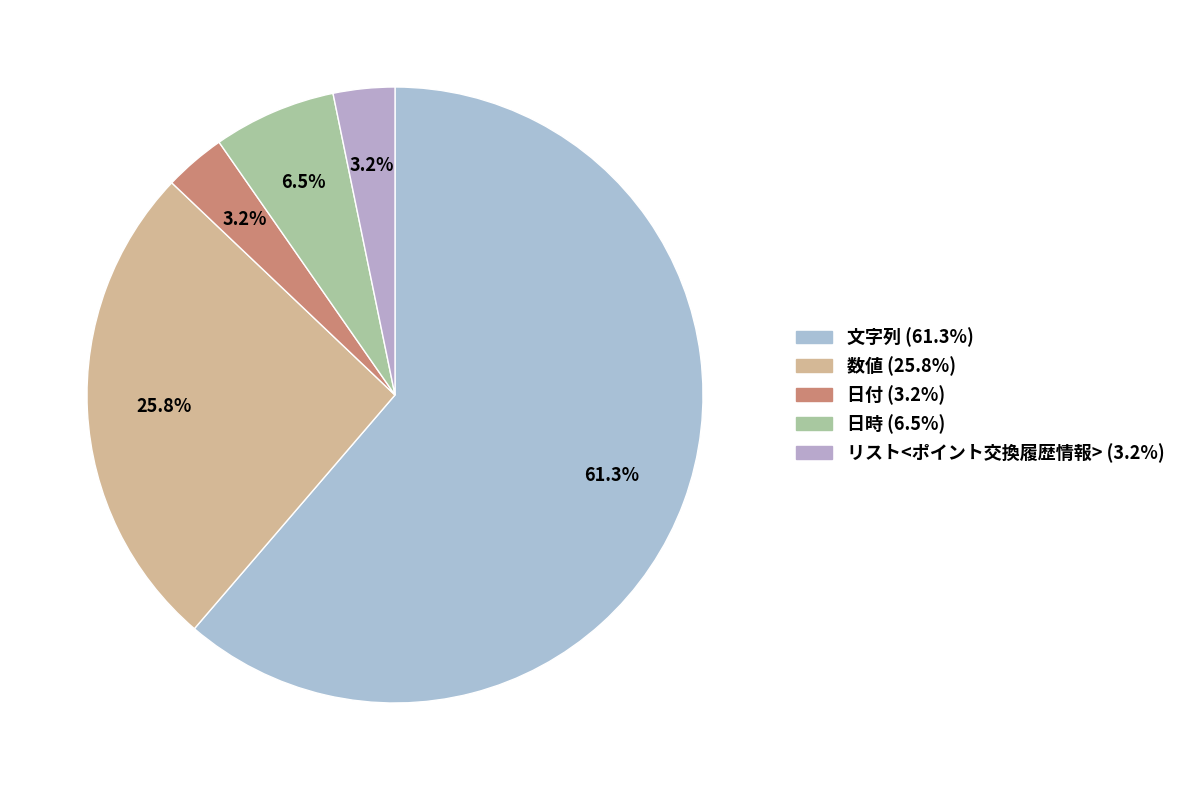

To the nearest percent, what is the difference between the largest and smallest slice percentages?

58%